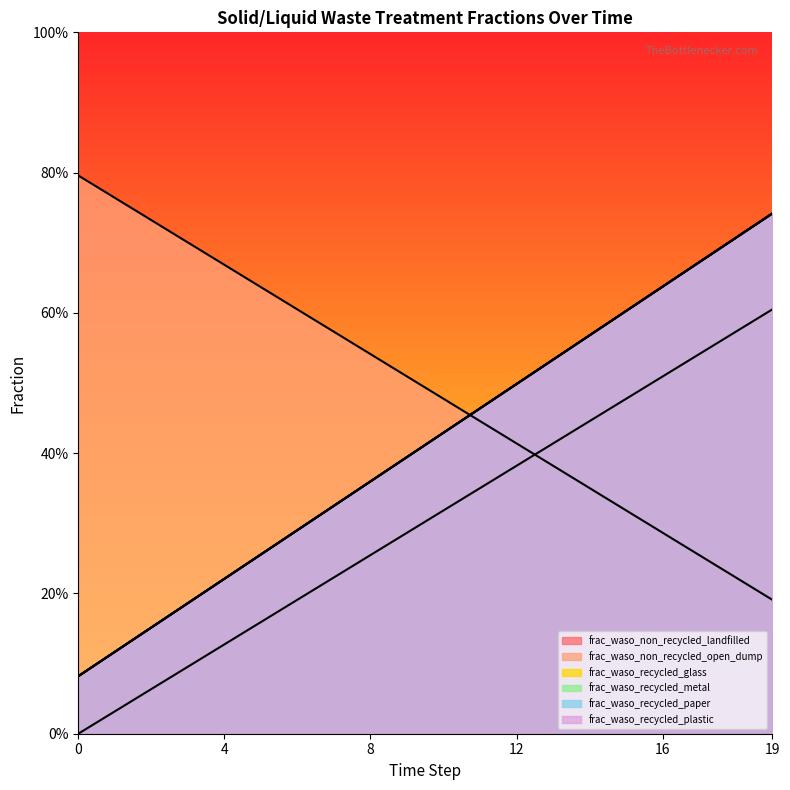

Reading right to left, transcribe all the data shown in this chart.

frac_waso_non_recycled_landfilled: 19=0.6	18=0.6	17=0.5	16=0.5	15=0.5	14=0.4	13=0.4	12=0.4	11=0.4	10=0.3	9=0.3	8=0.3	7=0.2	6=0.2	5=0.2	4=0.1	3=0.1	2=0.1	1=0.0	0=0.0
frac_waso_non_recycled_open_dump: 19=0.2	18=0.2	17=0.3	16=0.3	15=0.3	14=0.4	13=0.4	12=0.4	11=0.4	10=0.5	9=0.5	8=0.5	7=0.6	6=0.6	5=0.6	4=0.7	3=0.7	2=0.7	1=0.8	0=0.8
frac_waso_recycled_glass: 19=0.7	18=0.7	17=0.7	16=0.6	15=0.6	14=0.6	13=0.5	12=0.5	11=0.5	10=0.4	9=0.4	8=0.4	7=0.3	6=0.3	5=0.3	4=0.2	3=0.2	2=0.2	1=0.1	0=0.1
frac_waso_recycled_metal: 19=0.7	18=0.7	17=0.7	16=0.6	15=0.6	14=0.6	13=0.5	12=0.5	11=0.5	10=0.4	9=0.4	8=0.4	7=0.3	6=0.3	5=0.3	4=0.2	3=0.2	2=0.2	1=0.1	0=0.1
frac_waso_recycled_paper: 19=0.7	18=0.7	17=0.7	16=0.6	15=0.6	14=0.6	13=0.5	12=0.5	11=0.5	10=0.4	9=0.4	8=0.4	7=0.3	6=0.3	5=0.3	4=0.2	3=0.2	2=0.2	1=0.1	0=0.1
frac_waso_recycled_plastic: 19=0.7	18=0.7	17=0.7	16=0.6	15=0.6	14=0.6	13=0.5	12=0.5	11=0.5	10=0.4	9=0.4	8=0.4	7=0.3	6=0.3	5=0.3	4=0.2	3=0.2	2=0.2	1=0.1	0=0.1